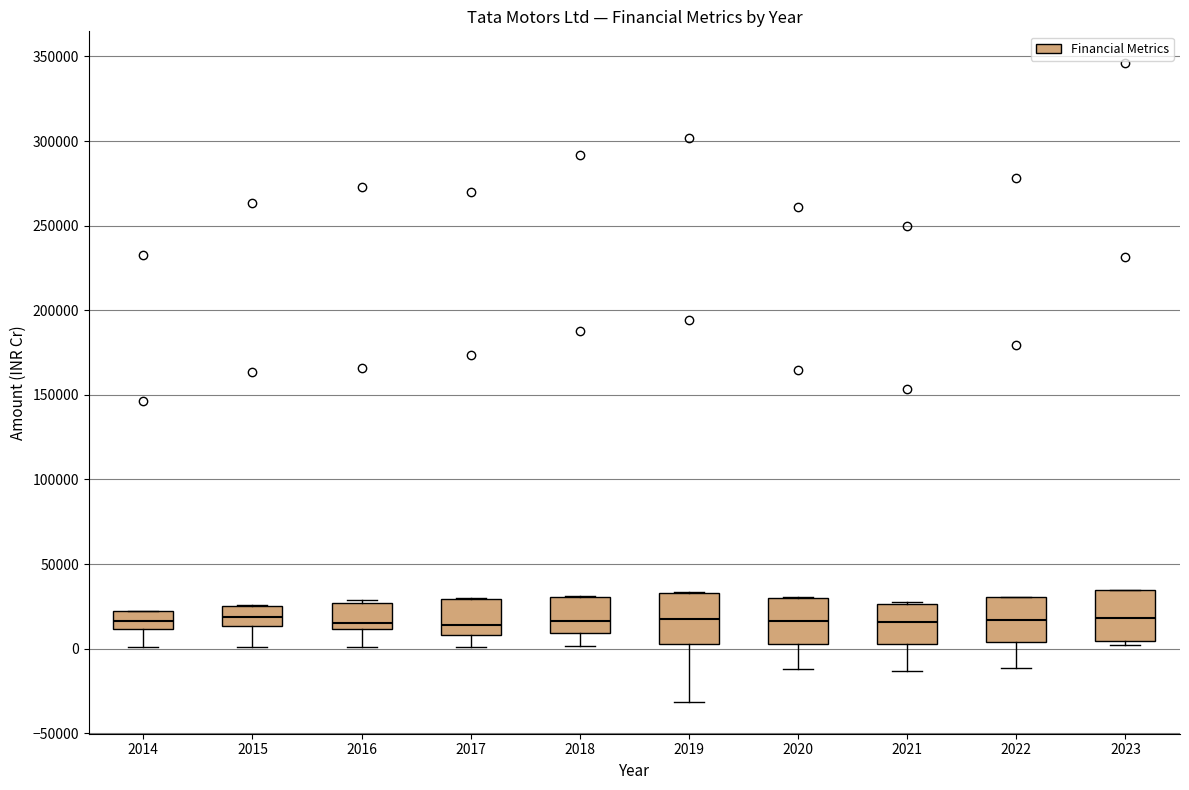

Where is the upper edge of the box at x = 2017 on the y-axis? The values are not printed on the chart, so give them approximately, as read against the axis.

30000